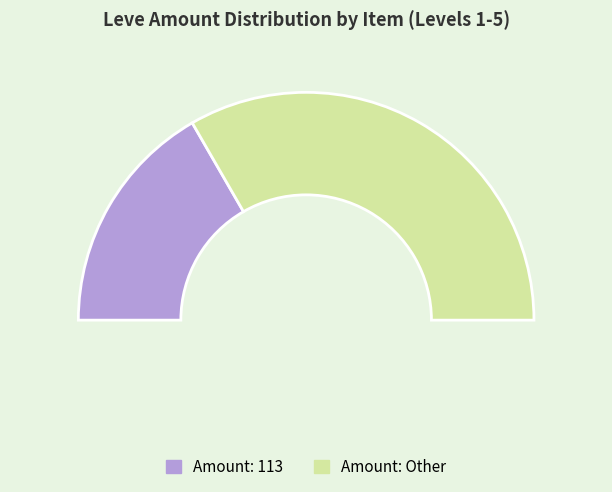

Does Bronze Chaser Hammer represent more than half of the total?

No